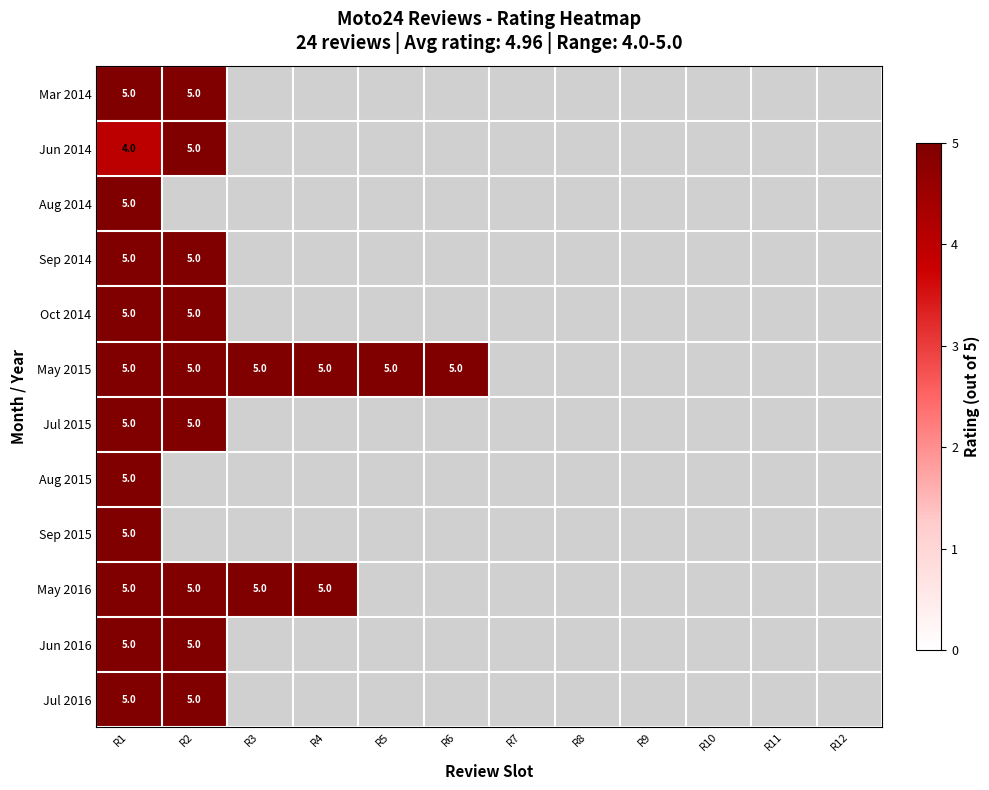

The value of Oct 2014 at R1 is 5. True or false?

True